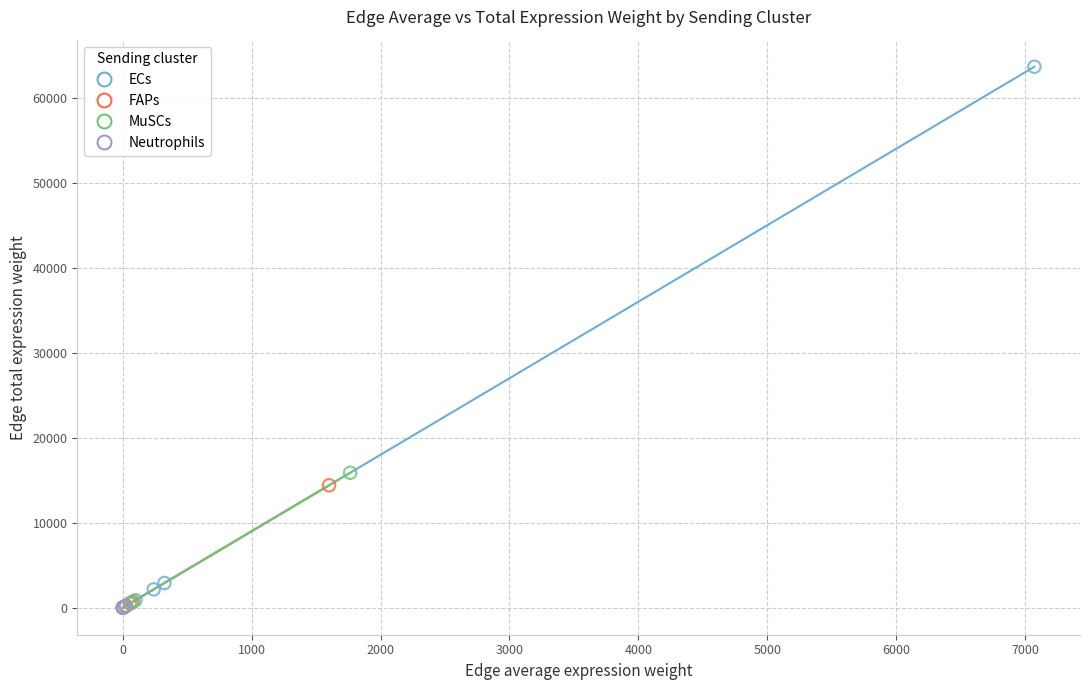

Which series reaches the maximum Y coordinate?

ECs